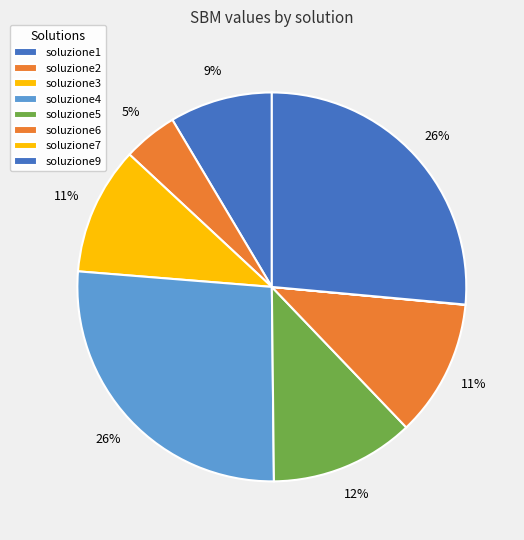

To the nearest percent, what is the average slice percentage?

12%